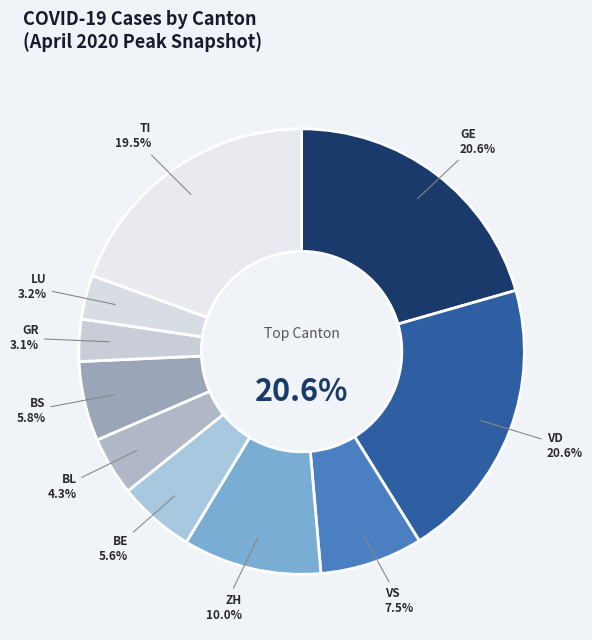

Does any single category account for the majority?

No